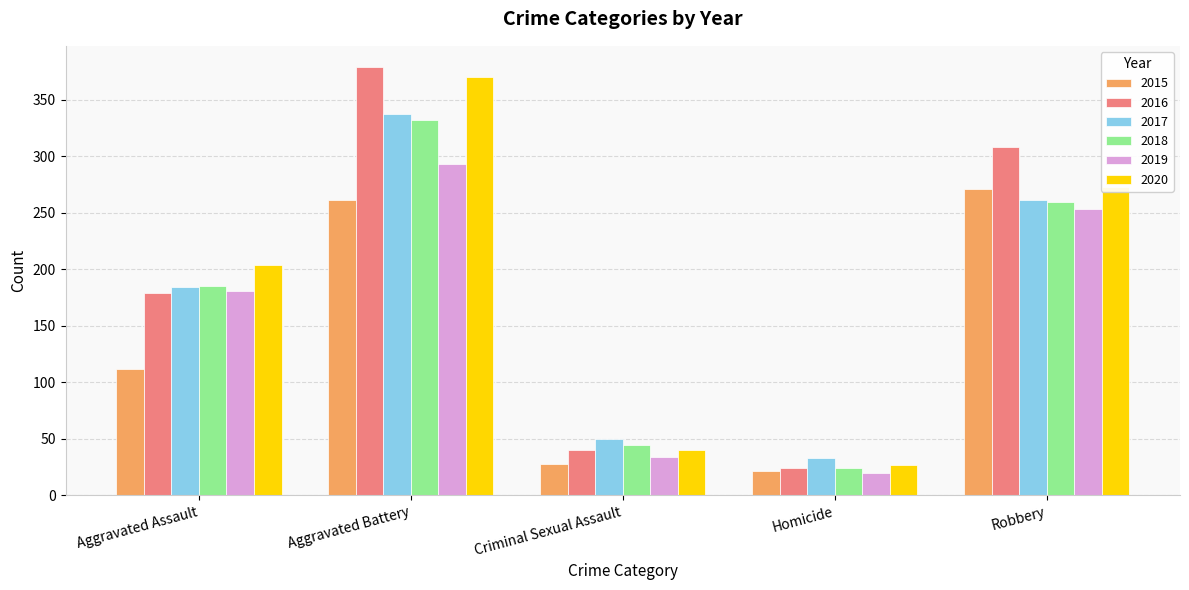

What is the total value across all series at Criminal Sexual Assault?

236